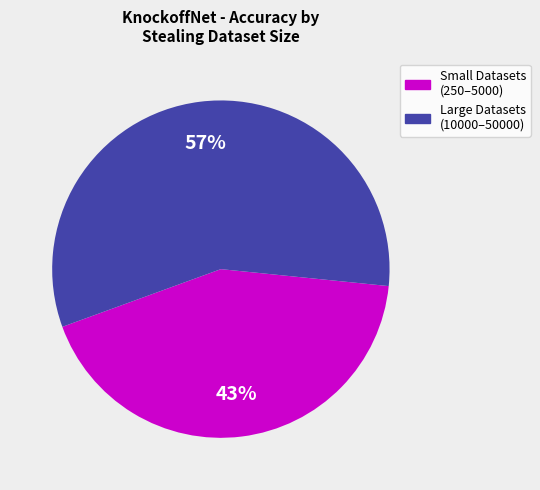

To the nearest percent, what is the difference between the largest and smallest slice percentages?

14%